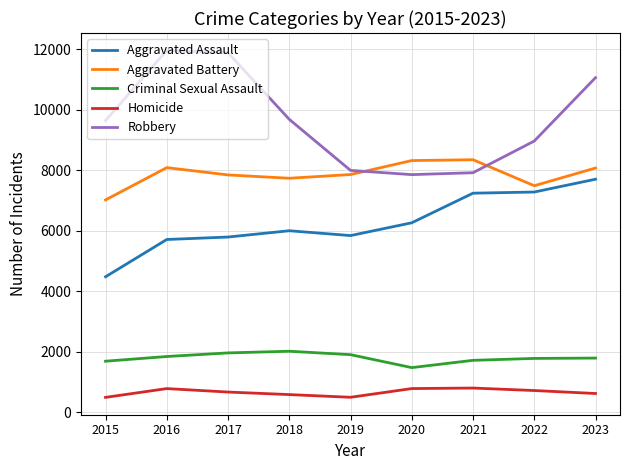

Which series has the largest range (max minus min)?

Robbery